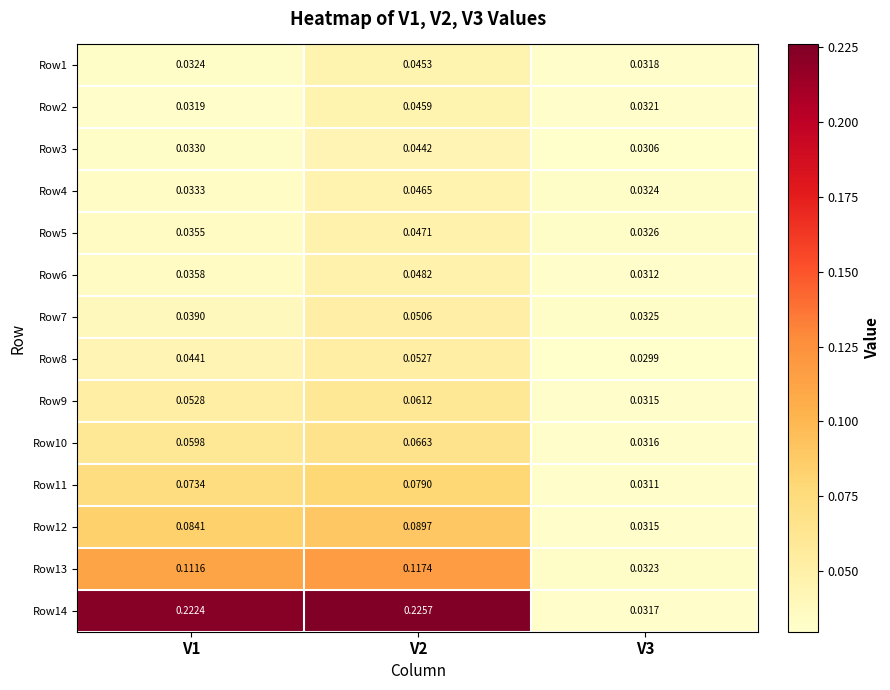

Is the value of Row11 at V1 greater than the value of Row3 at V1?

Yes